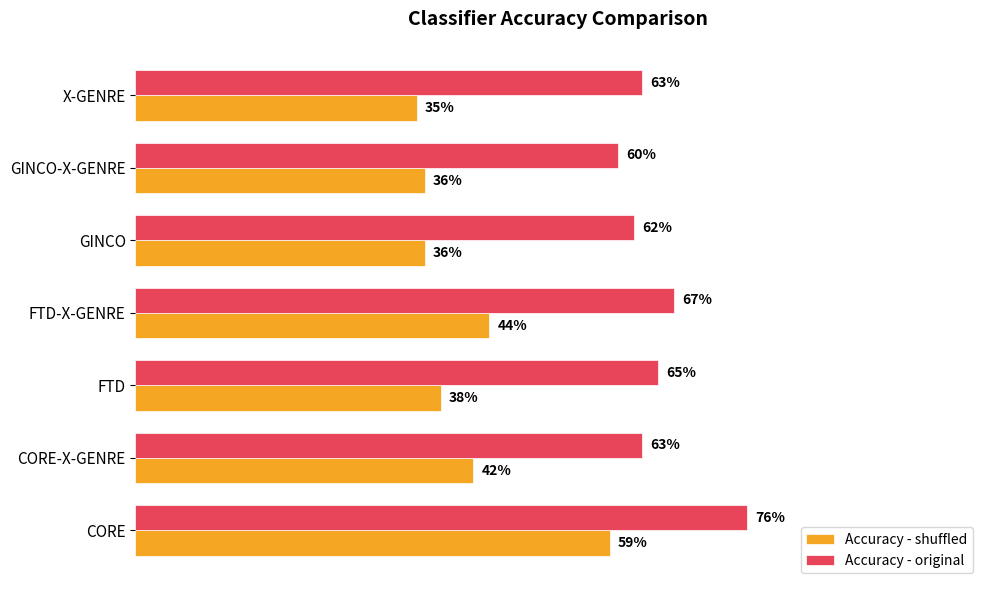

What are all the series names shown in the legend?

Accuracy - shuffled, Accuracy - original